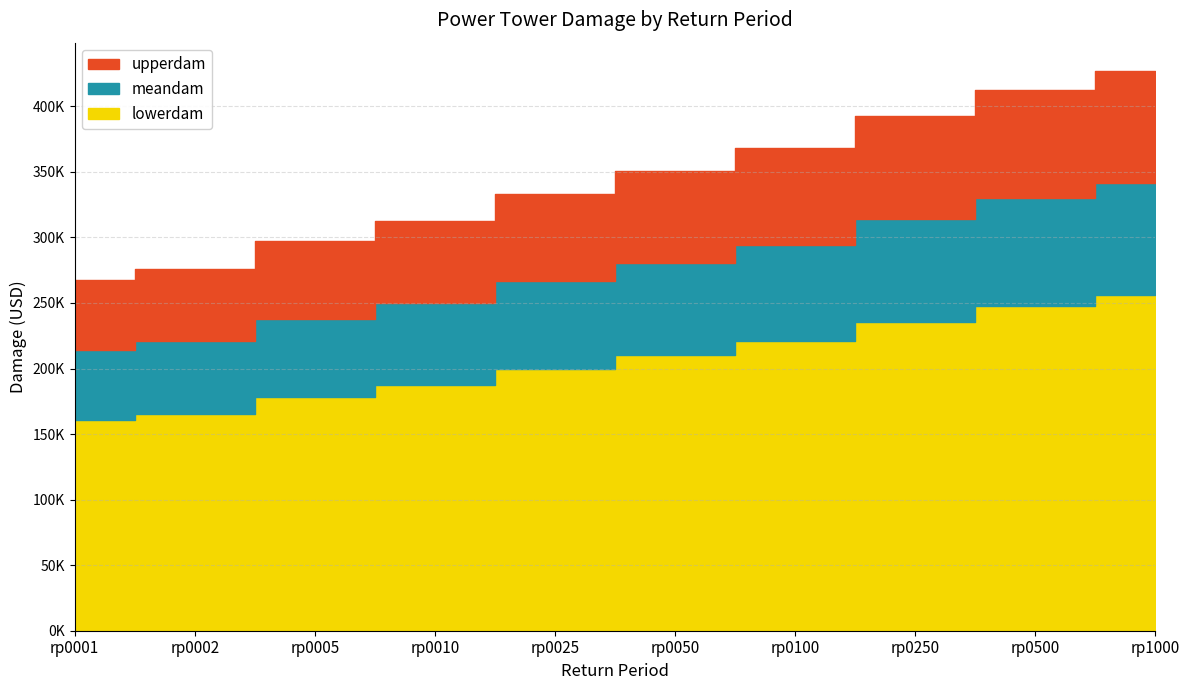

How many data points in meandam are above 280644?

5